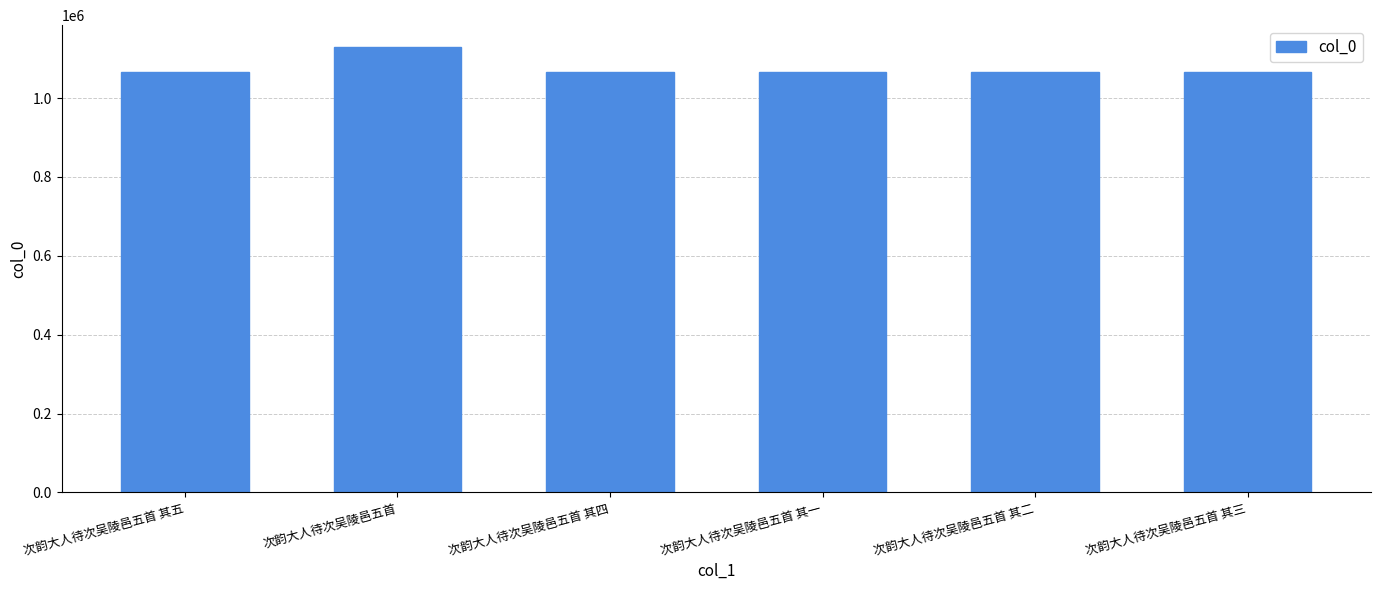

What is the label of the 3rd bar from the right?

次韵大人待次吴陵邑五首 其一